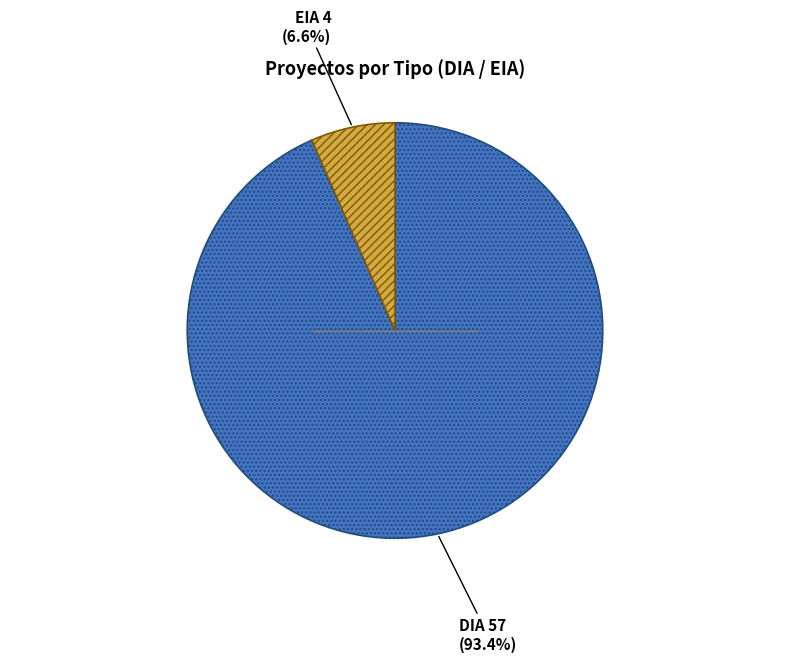

Is there any slice that represents more than half of the pie?

Yes